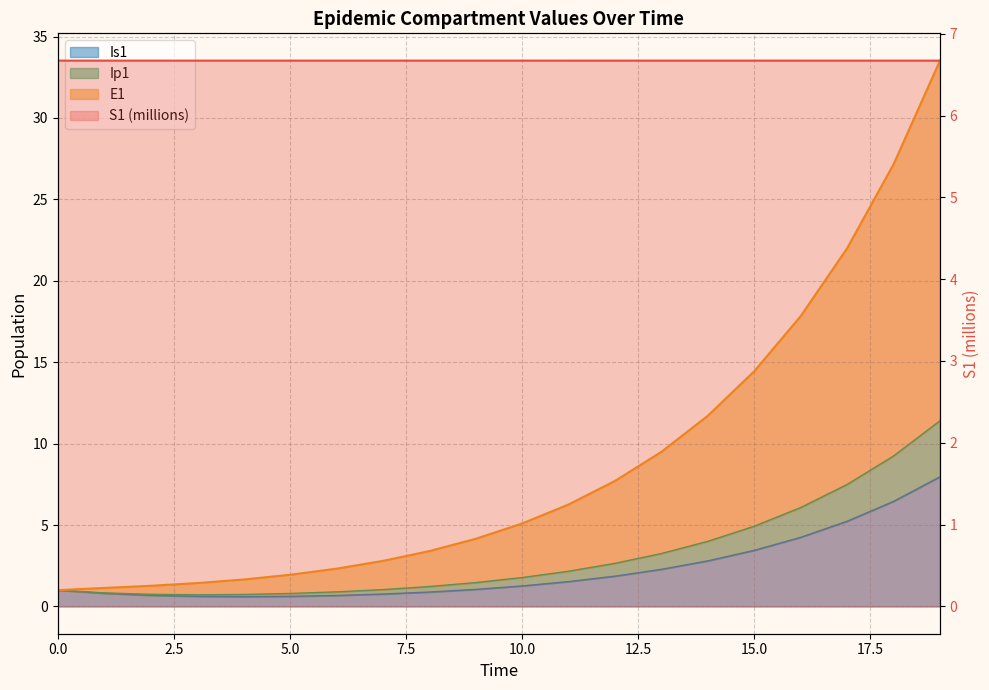

True or false: Is1 and Ip1 cross at least once.

False